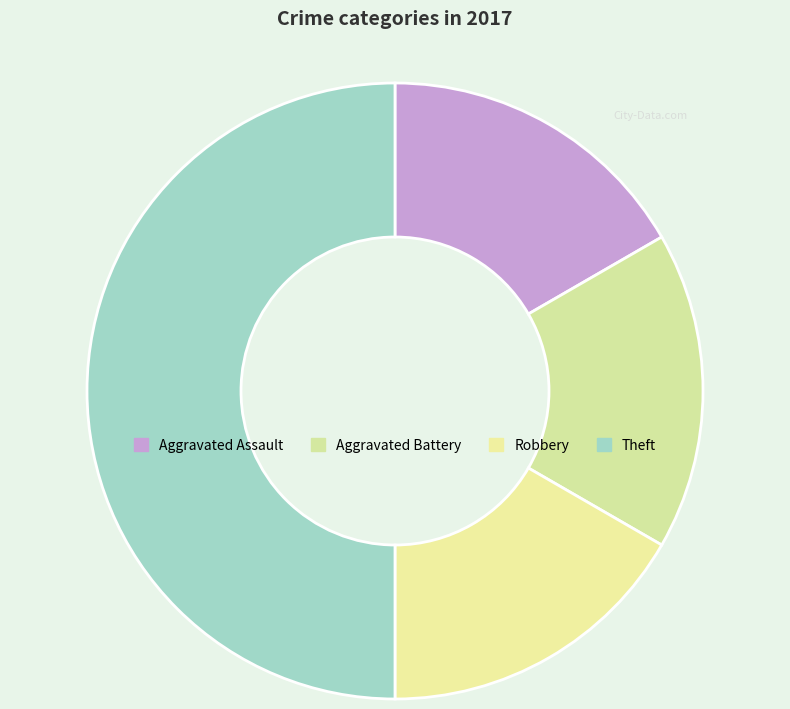

To the nearest percent, what portion does Aggravated Assault represent?

17%